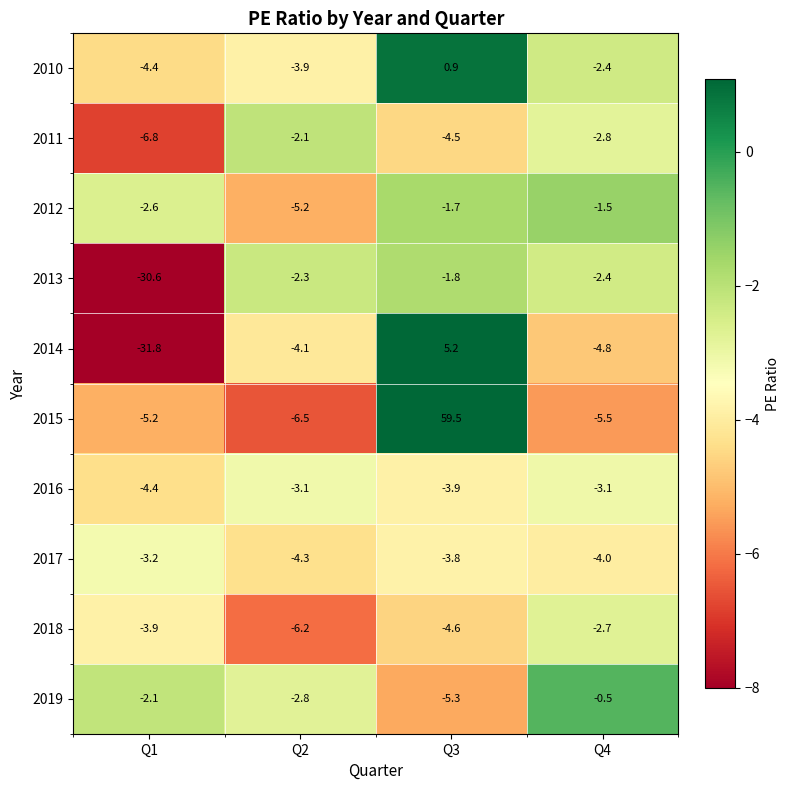

At which category does the chart reach its peak across all series?

Q3